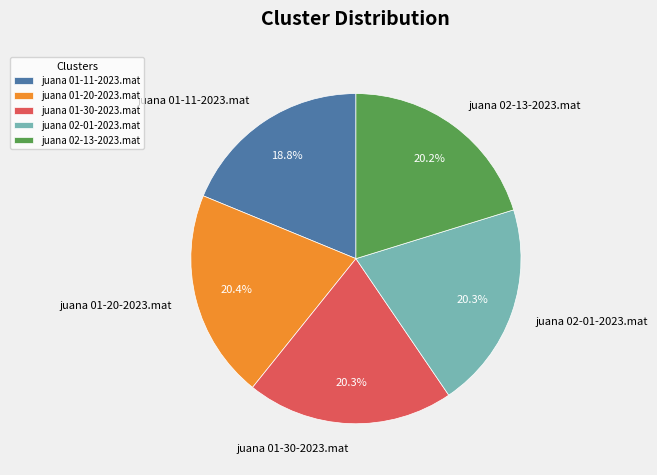

Combined, what portion of the pie is juana 01-11-2023.mat and juana 01-20-2023.mat?

39.2%